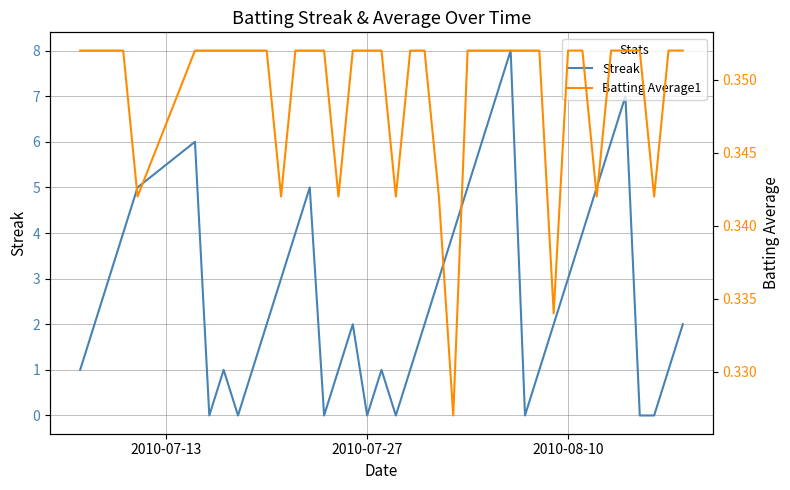

How many series are shown in this chart?

2